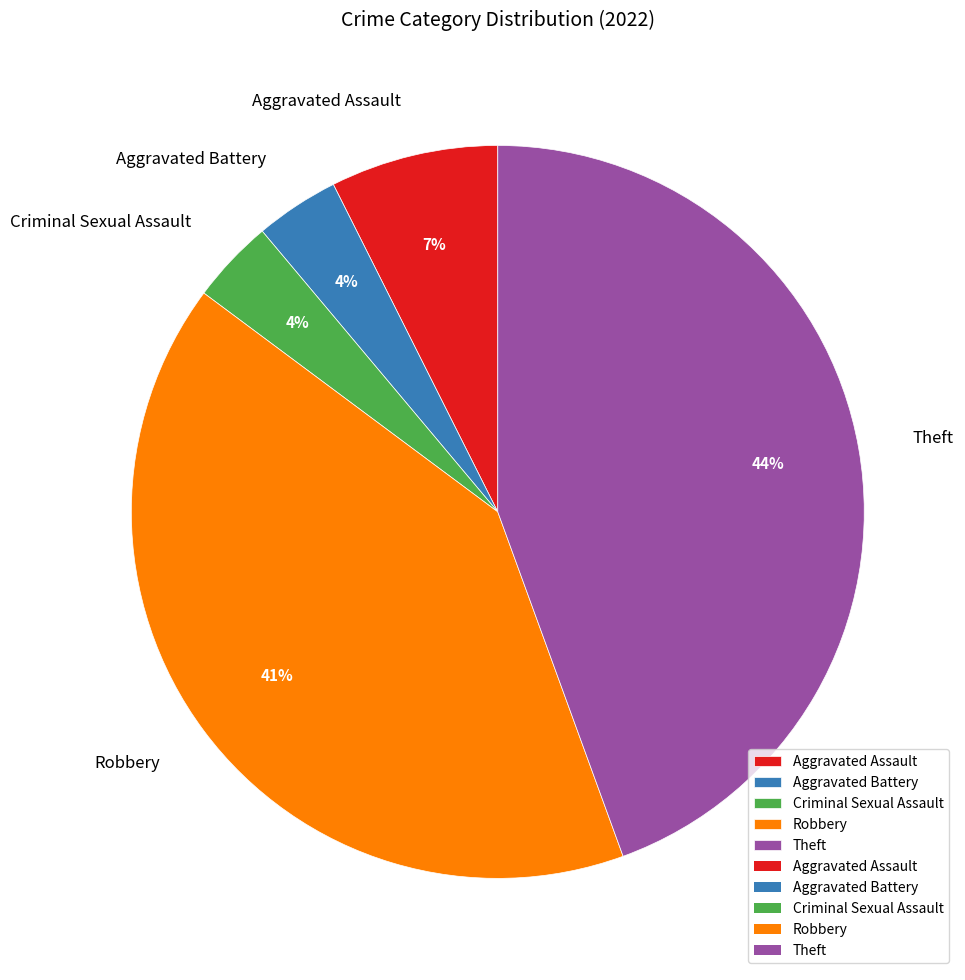

To the nearest percent, what is the average slice percentage?

20%